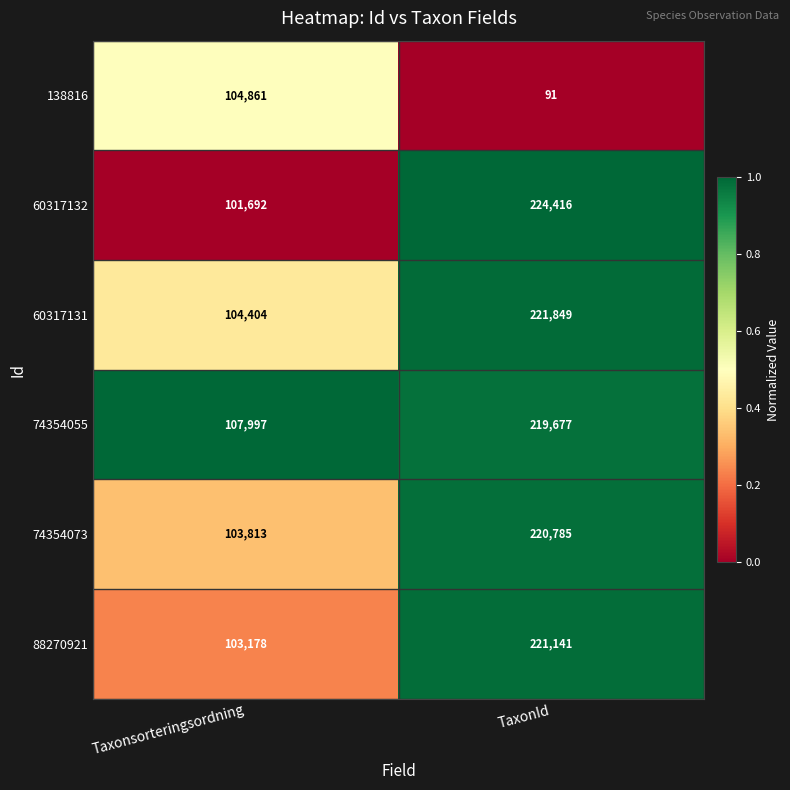

Reading right to left, transcribe all the data shown in this chart.

138816: 91	104861
60317132: 224416	101692
60317131: 221849	104404
74354055: 219677	107997
74354073: 220785	103813
88270921: 221141	103178